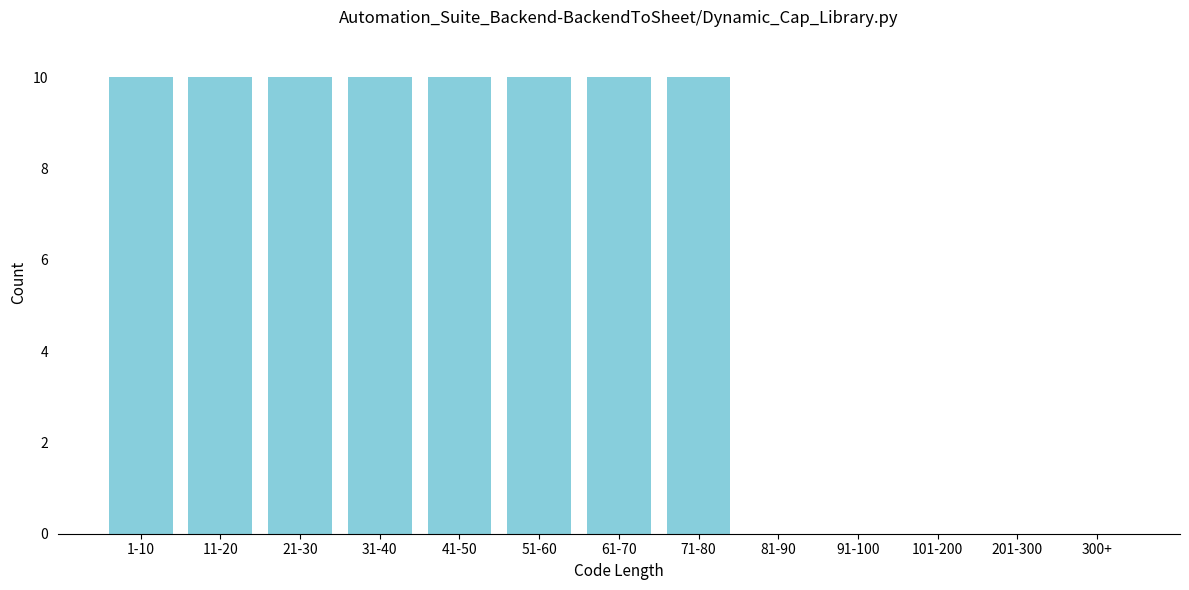

Reading right to left, what are all the values shown in this chart?

300+=0	201-300=0	101-200=0	91-100=0	81-90=0	71-80=10	61-70=10	51-60=10	41-50=10	31-40=10	21-30=10	11-20=10	1-10=10